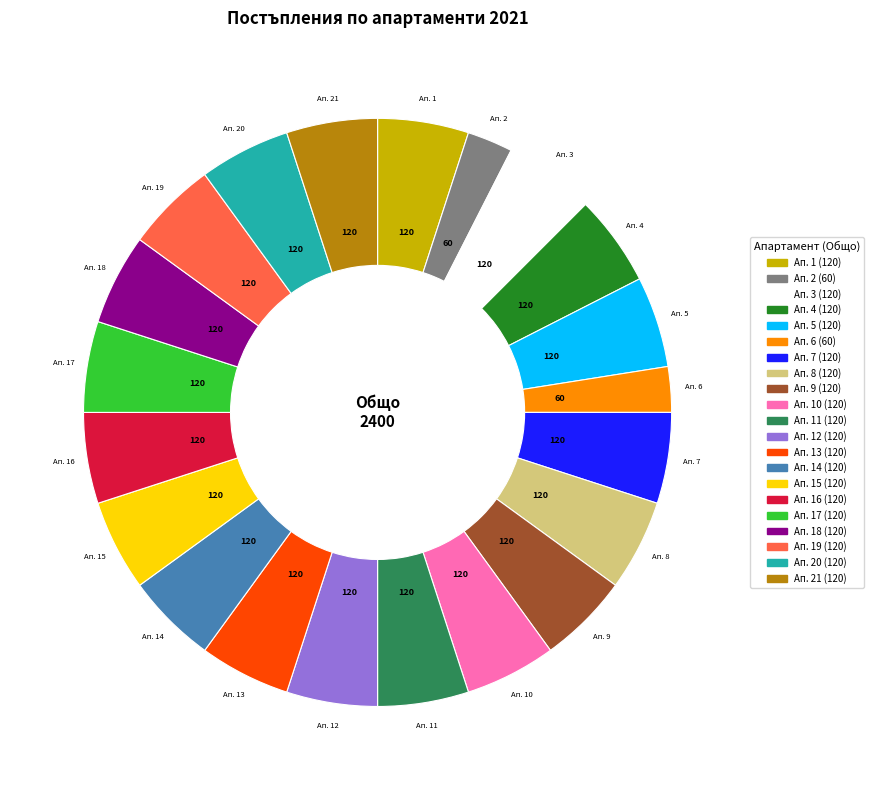

What is the ratio of the value at Ап. 13 to the value at Ап. 17?

1.0